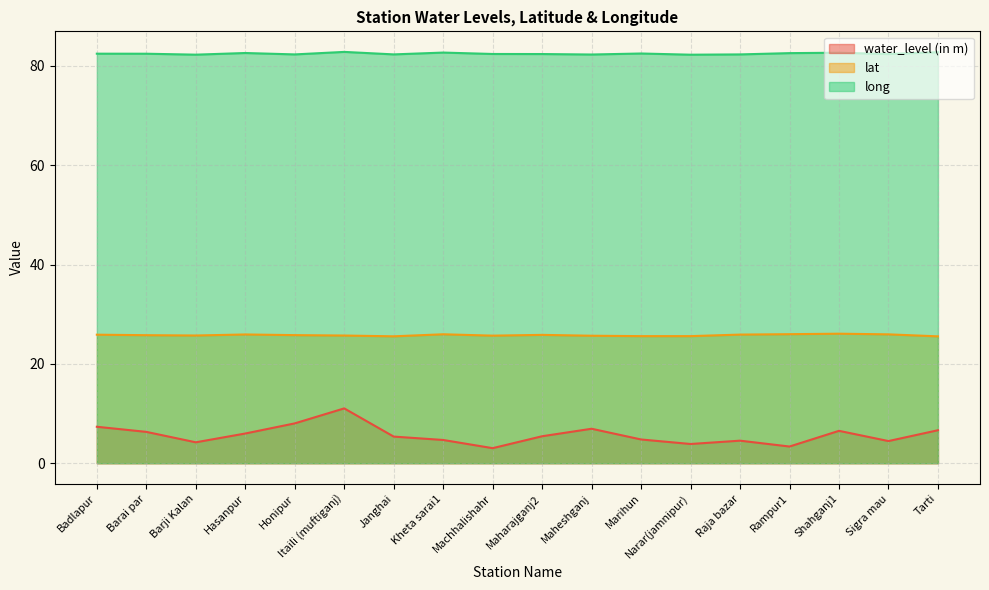

The long series shows 51.8 at Marihun. True or false?

False